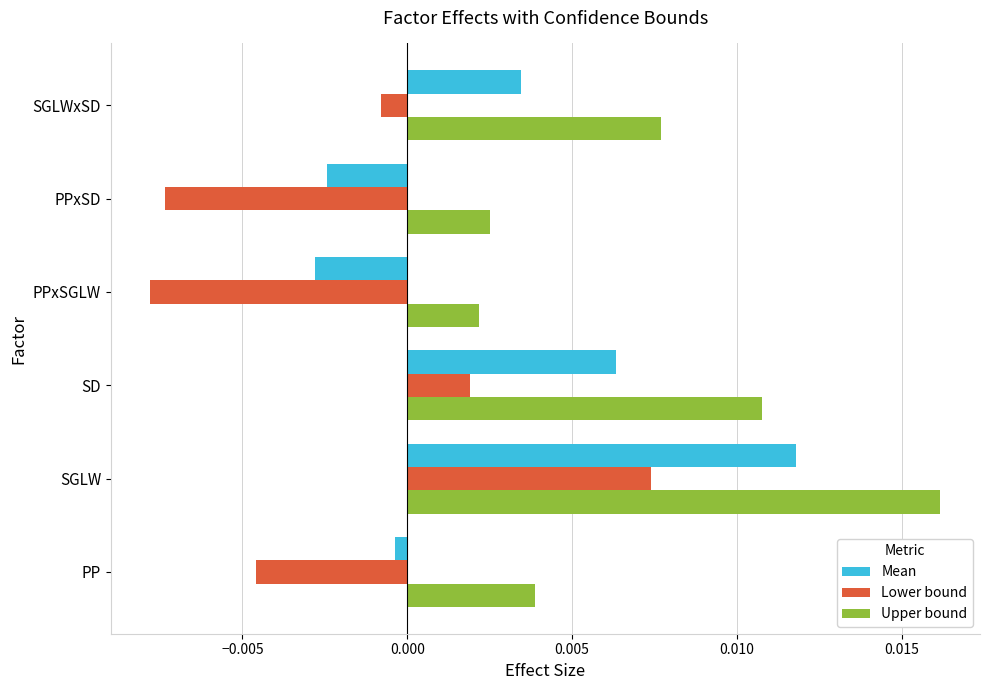

List the series in order of their peak value, lowest first.

Lower bound, Mean, Upper bound